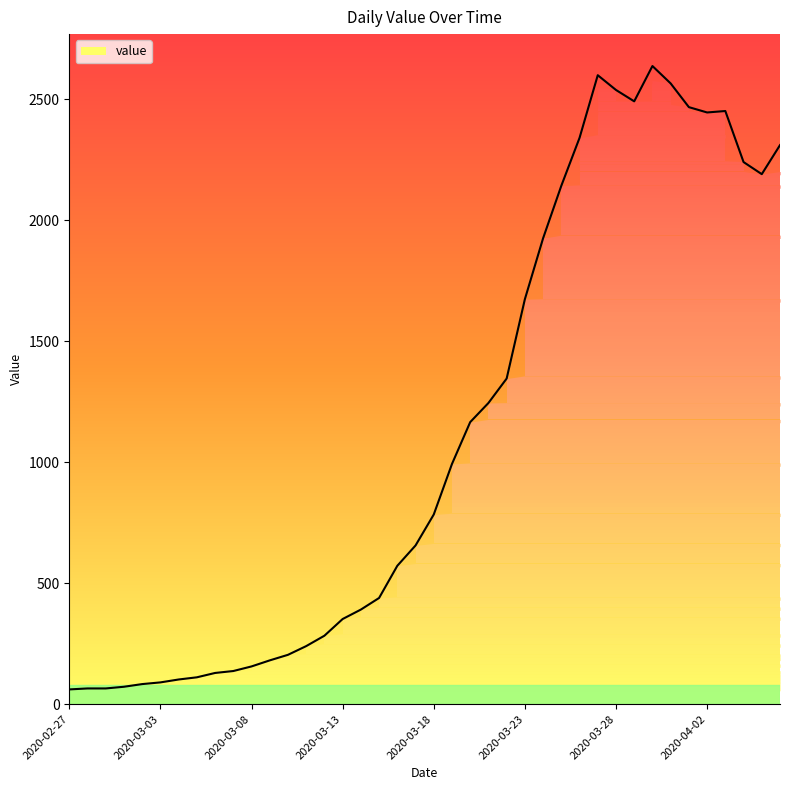

Does the chart have visible grid lines?

No